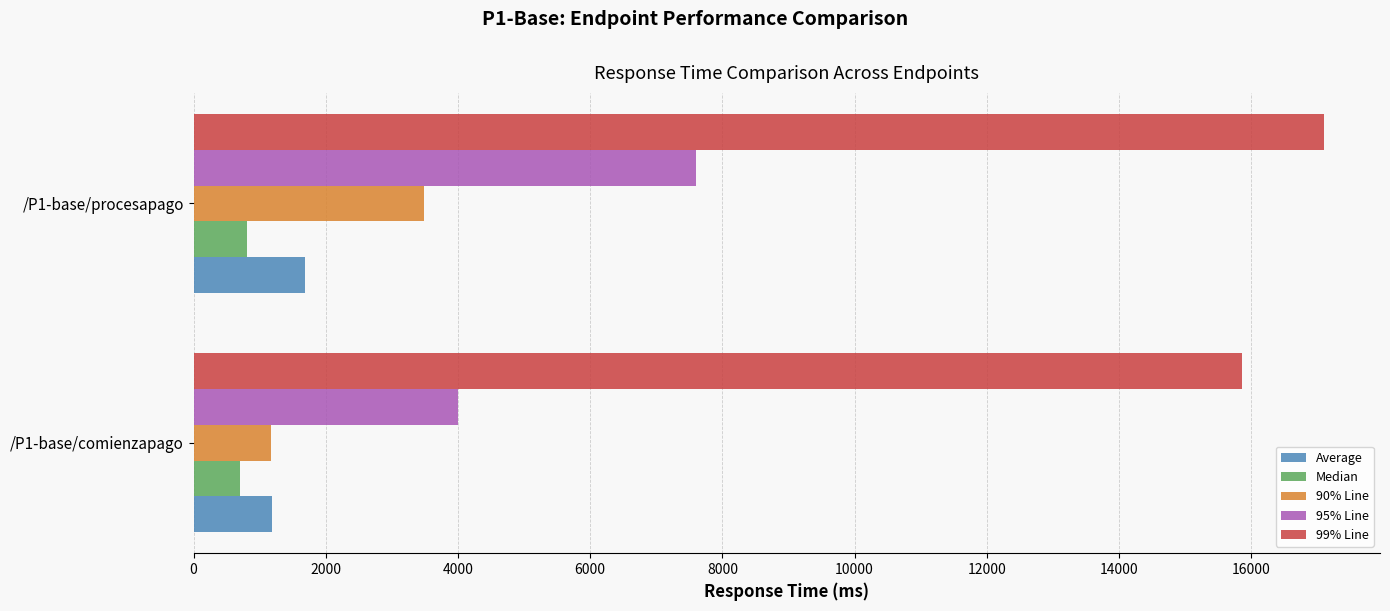

The value of Average at /P1-base/comienzapago is 2027. True or false?

False